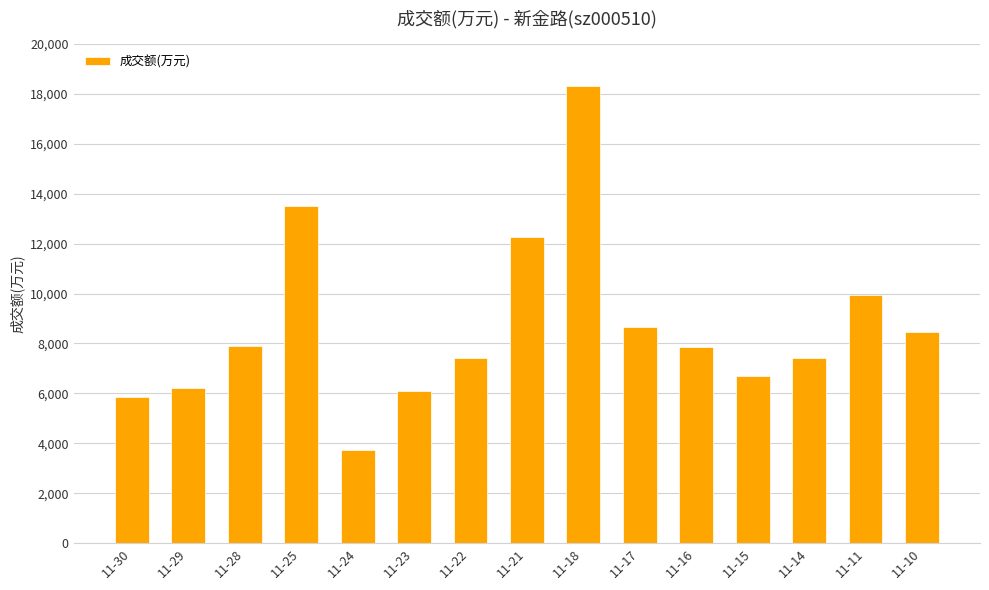

How many data points does each series have?

15